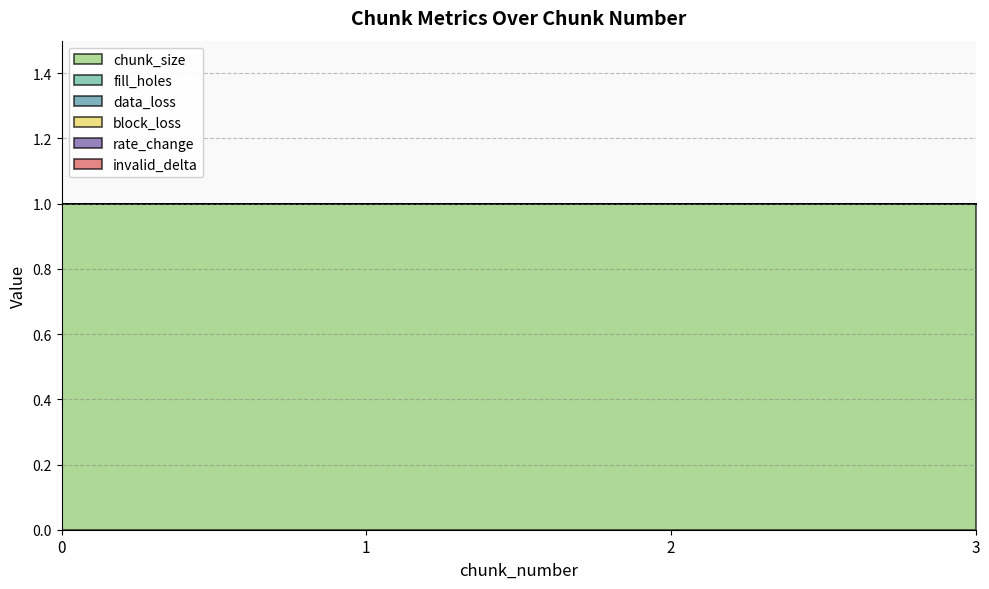

True or false: rate_change and invalid_delta intersect in this chart.

False